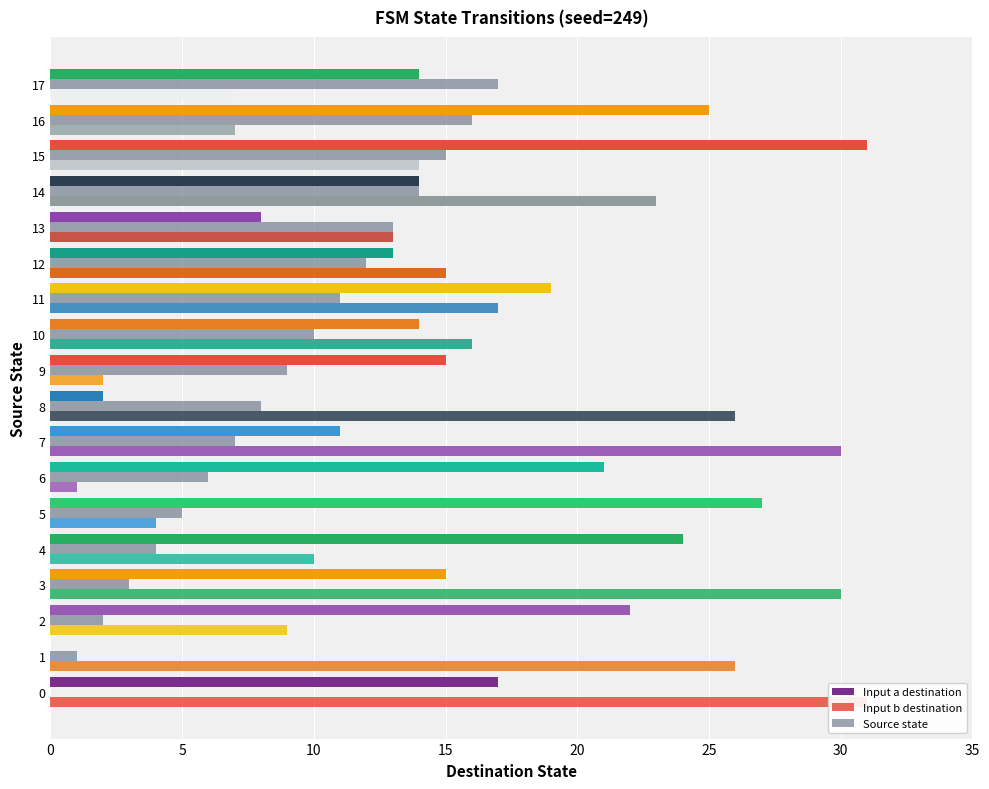

Reading right to left, what are all the values shown in this chart?

Input a destination: 14	25	31	14	8	13	19	14	15	2	11	21	27	24	15	22	0	17
Input b destination: 7	7	14	23	13	15	17	16	2	26	30	1	4	10	30	9	26	31
Source state: 17	16	15	14	13	12	11	10	9	8	7	6	5	4	3	2	1	0